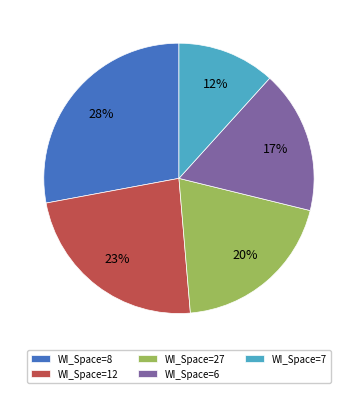

Is WI_Space=27 the majority of the pie?

No